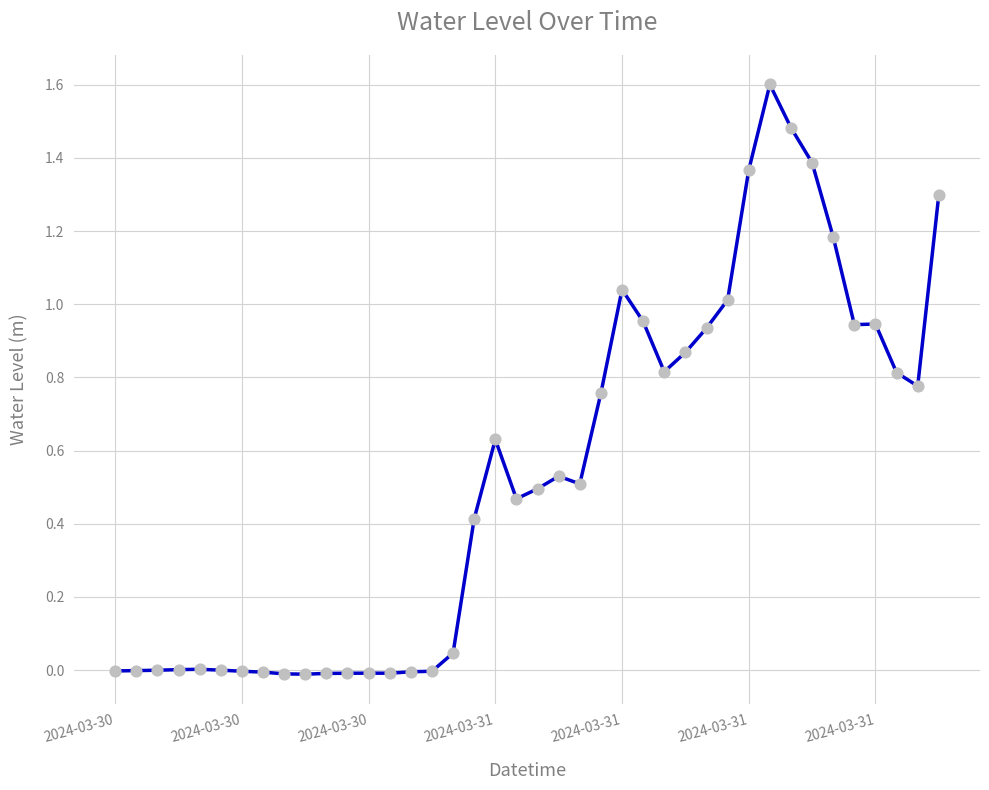

What is the difference between the maximum and minimum values?

1.6